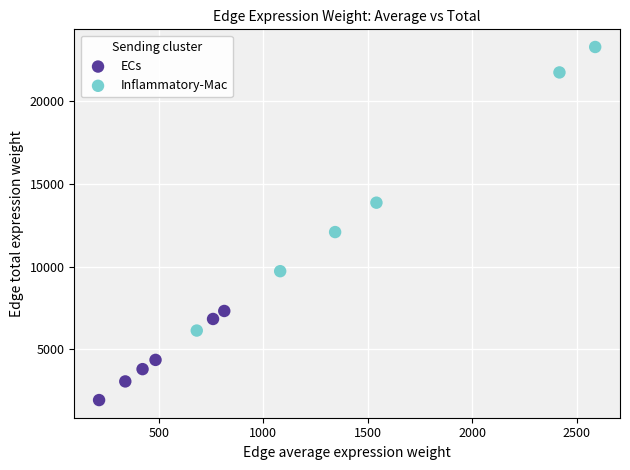

Which series reaches the minimum Y coordinate?

ECs